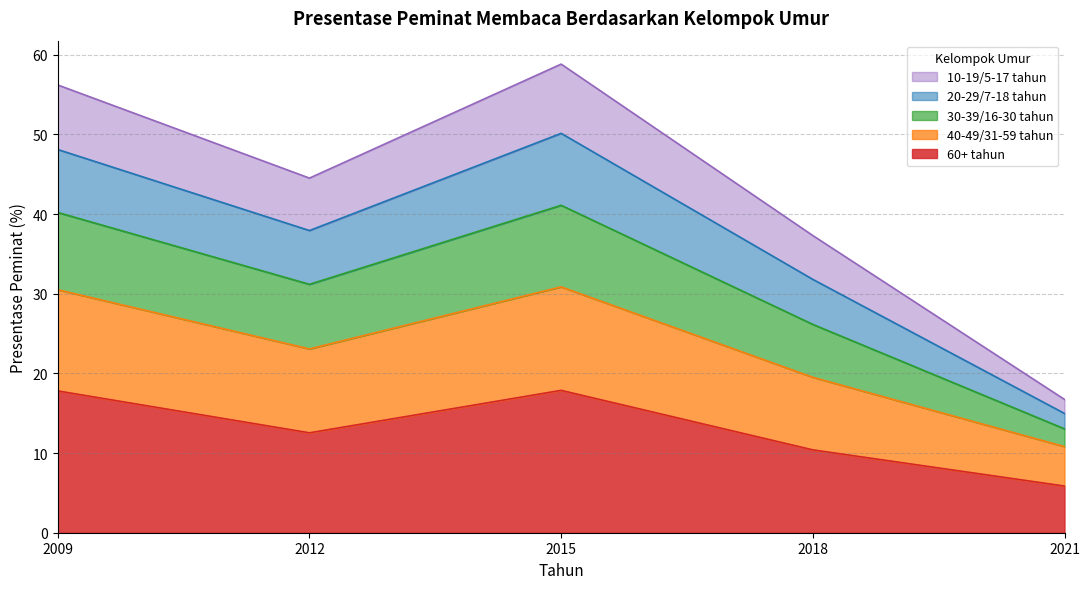

What is the total value across all series at 2012?

44.5